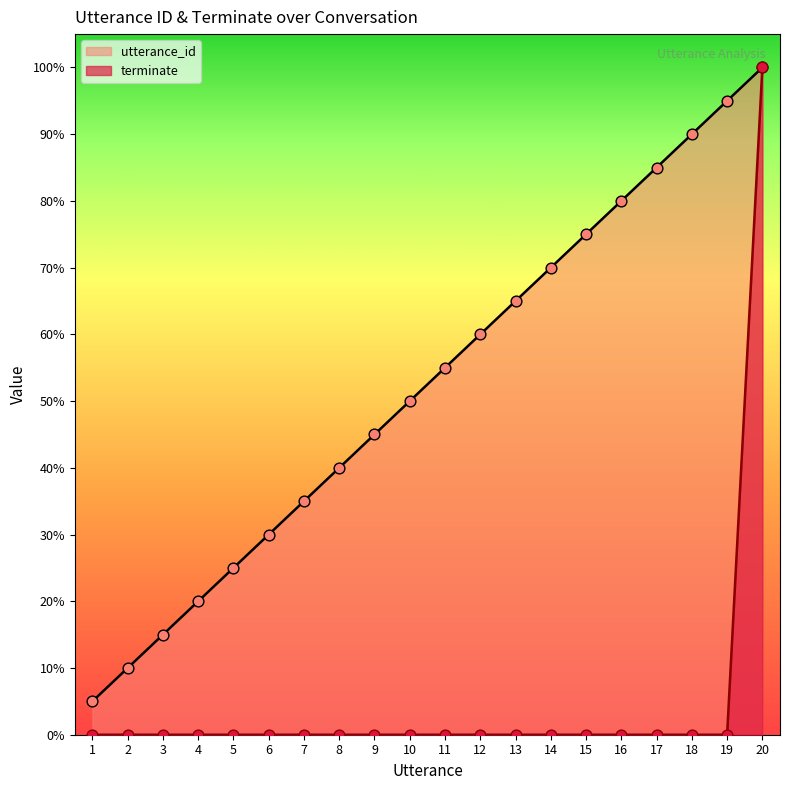

Which series has the largest total across all categories?

utterance_id